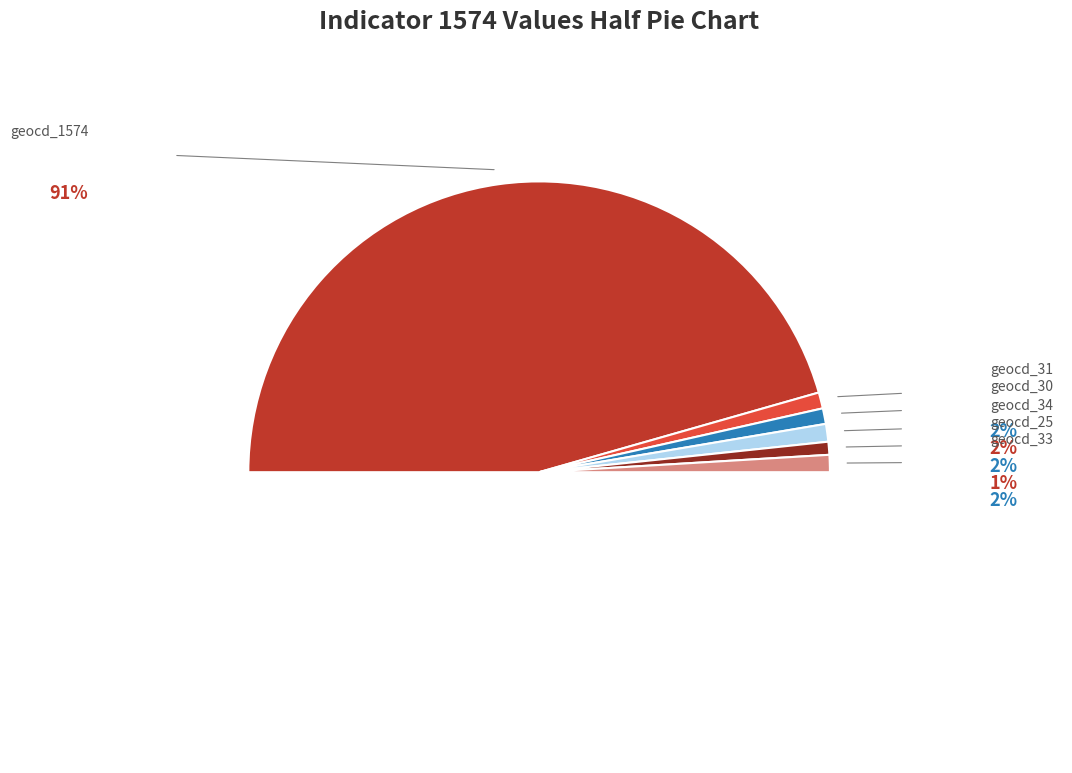

To the nearest percent, what is the average slice percentage?

17%